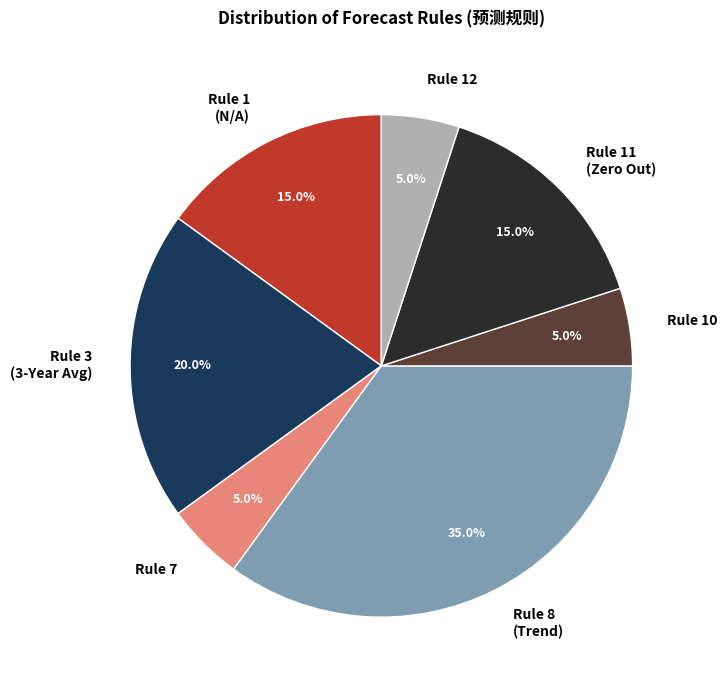

How much of the chart is everything except Rule 8 (Trend)?

65.0%